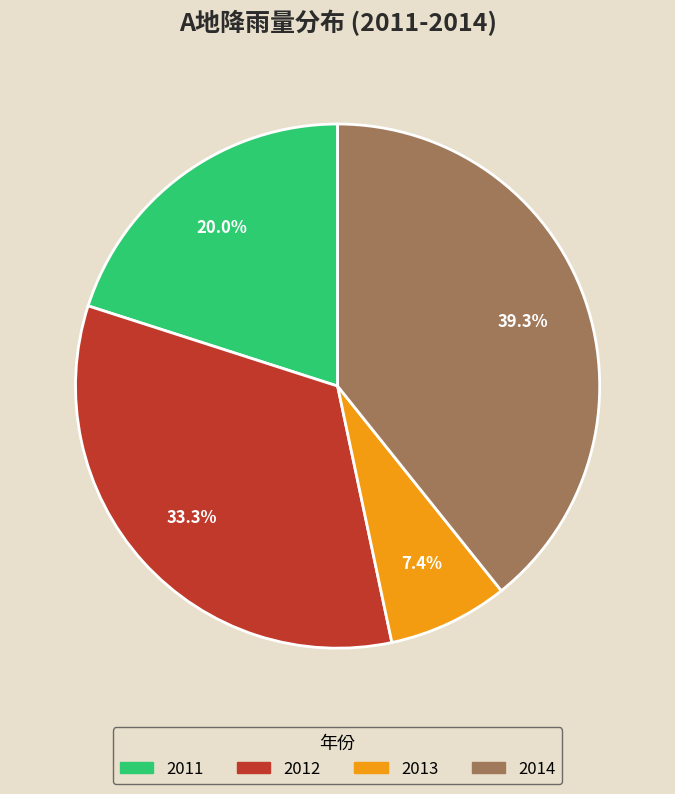

To the nearest percent, what portion does 2012 represent?

33%